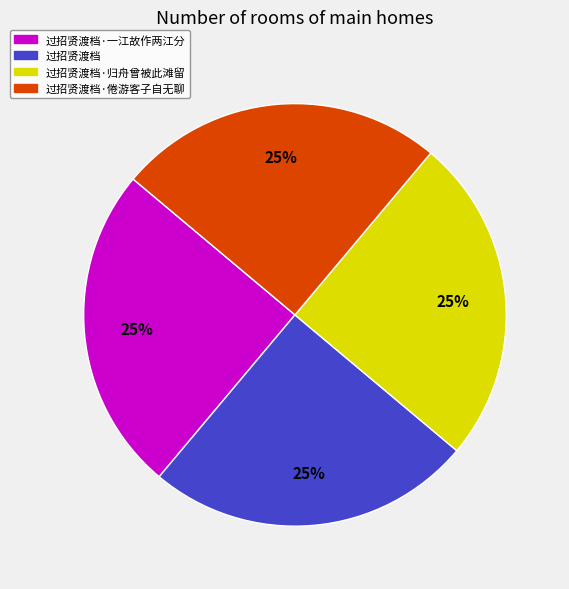

Is there a majority slice in this chart?

No